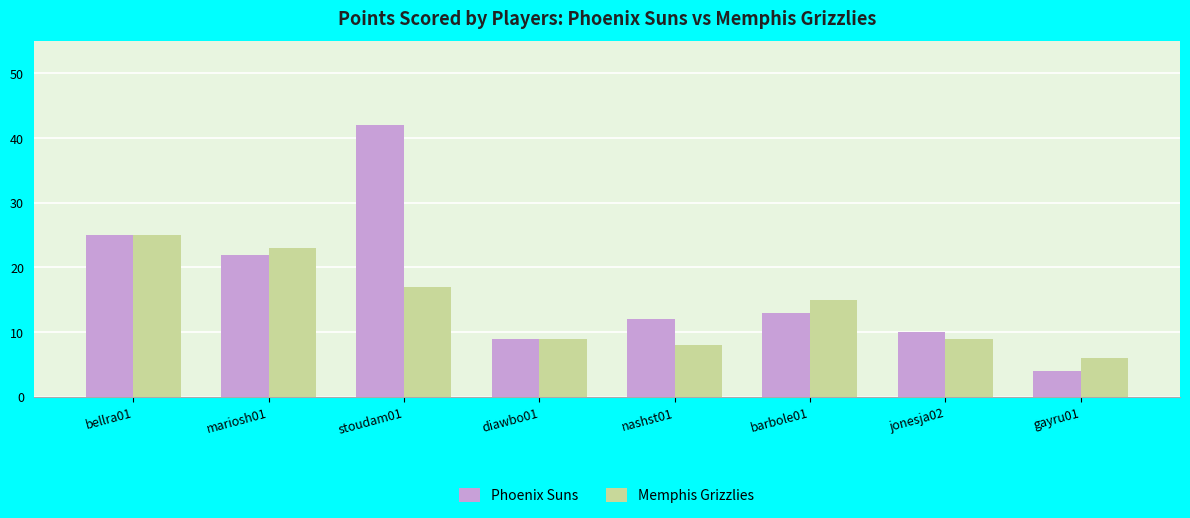

What is the lowest value of the Memphis Grizzlies series?

6